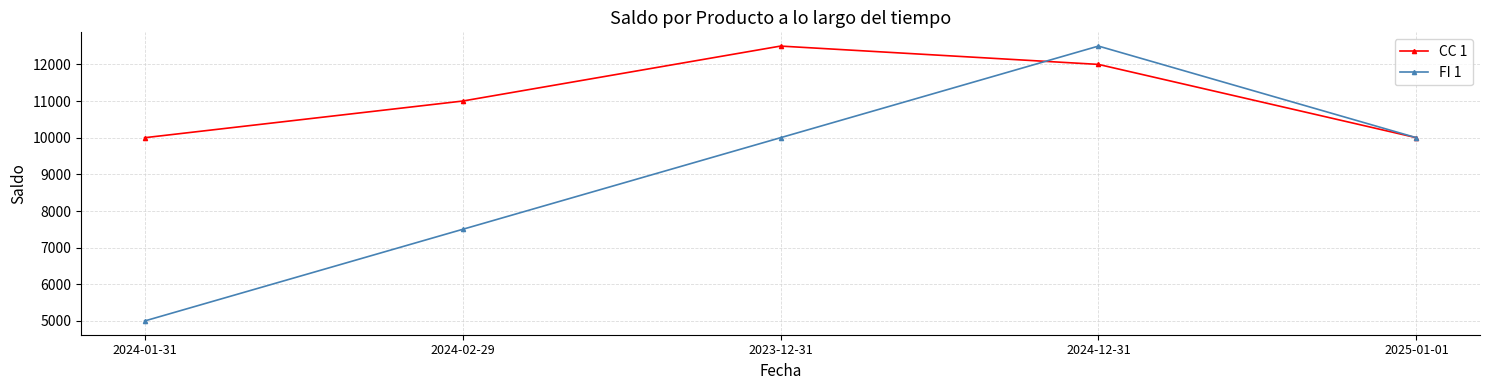

The CC 1 series shows 13144 at 2025-01-01. True or false?

False